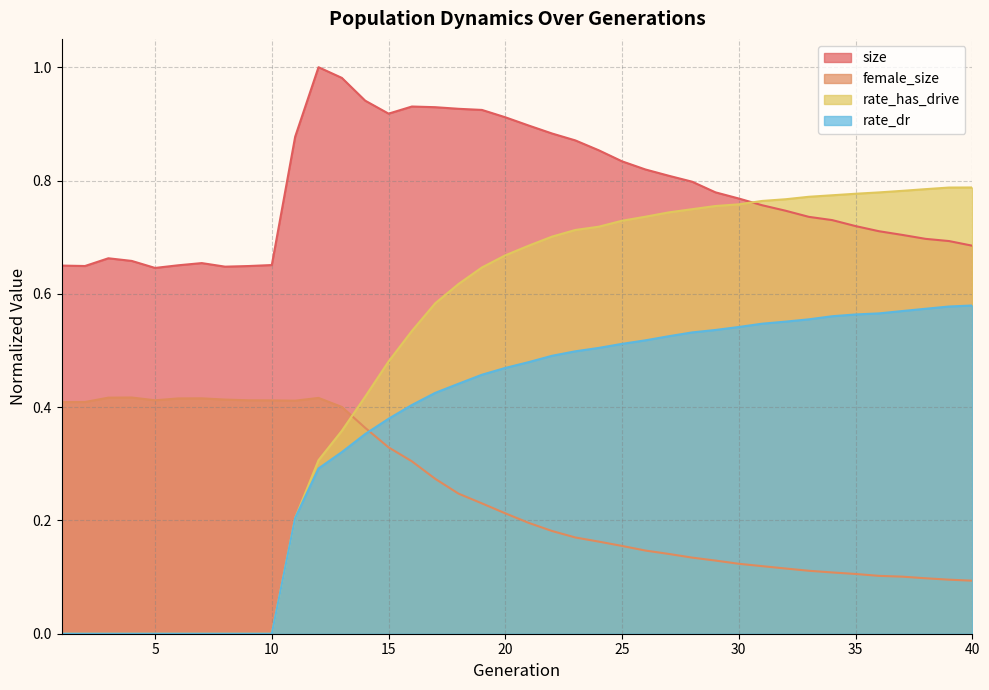

How many times do rate_has_drive and female_size cross each other?

1